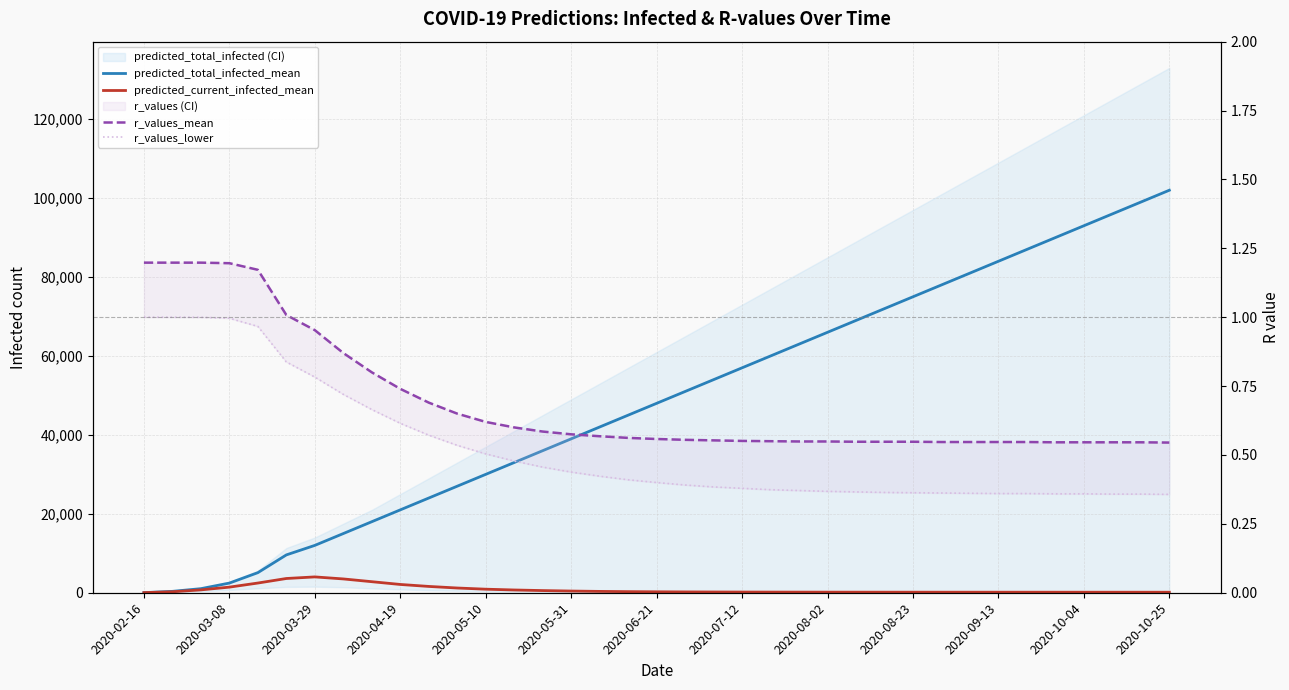

How many data points in predicted_current_infected_mean are less than 210?

18